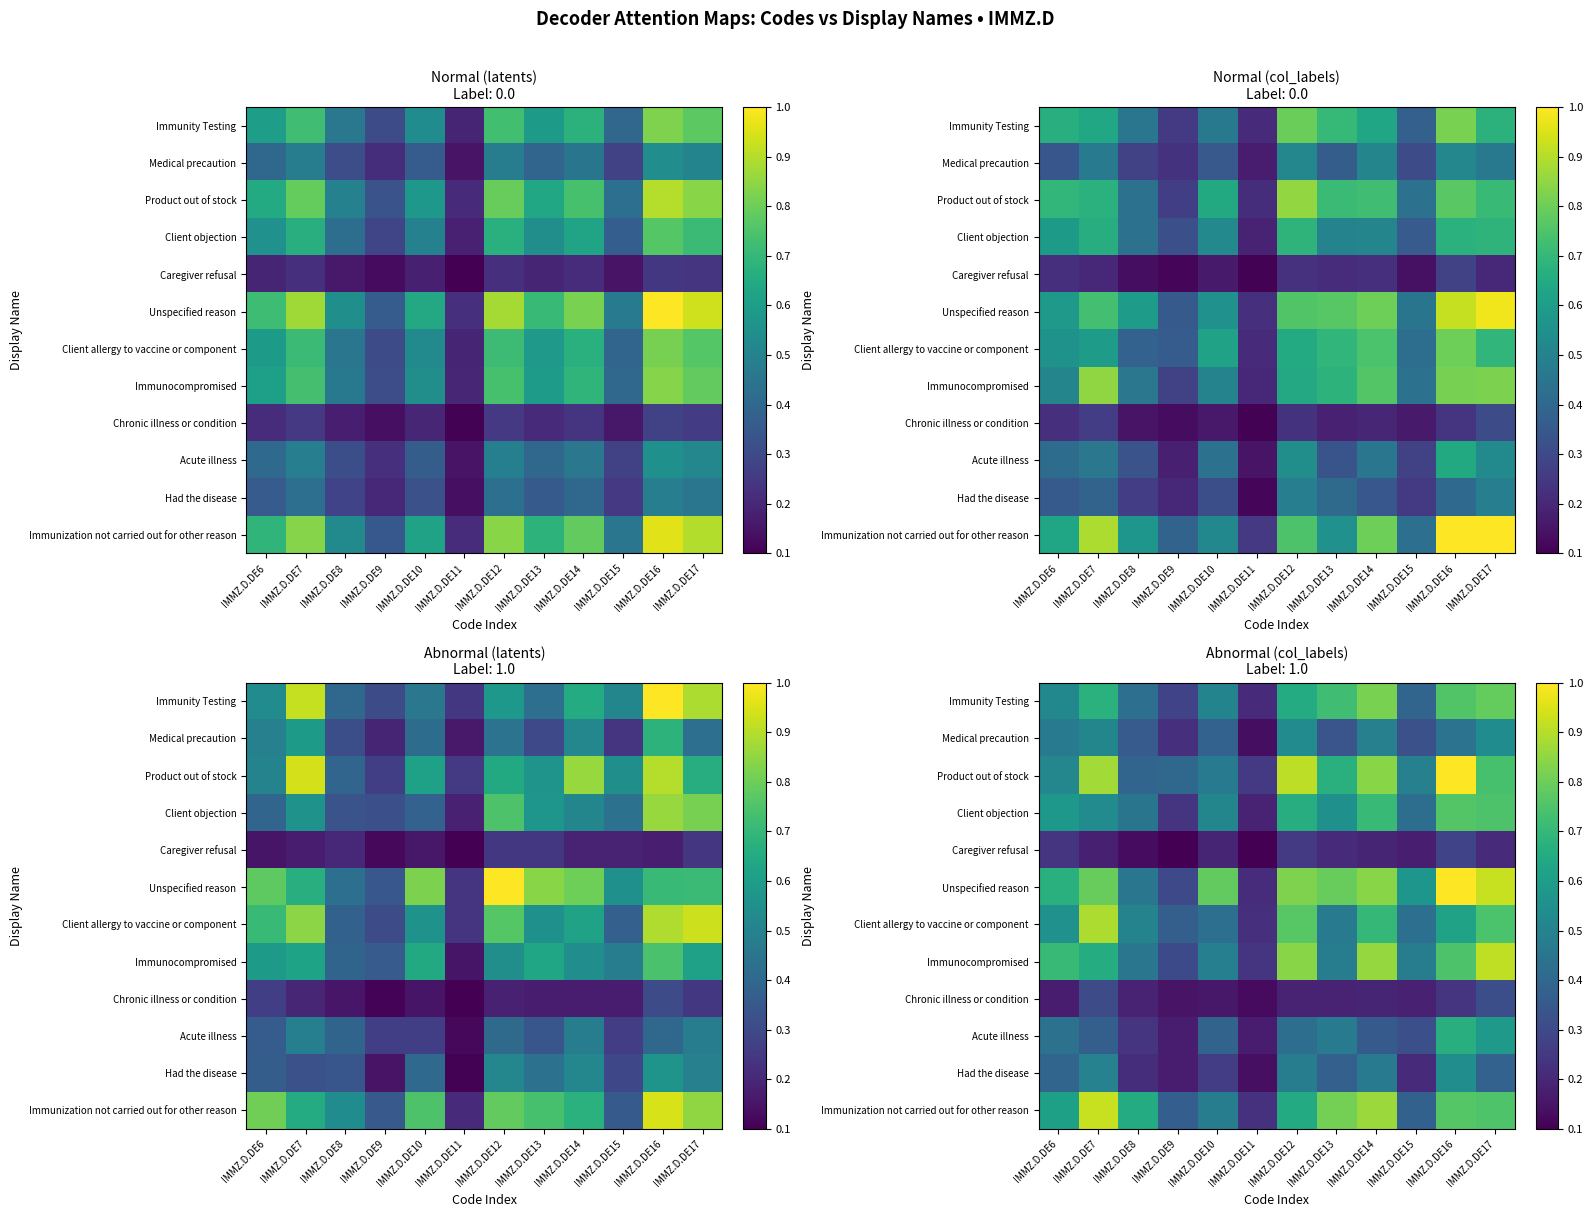

What is the total value across all series at IMMZ.D.DE7?

7.2